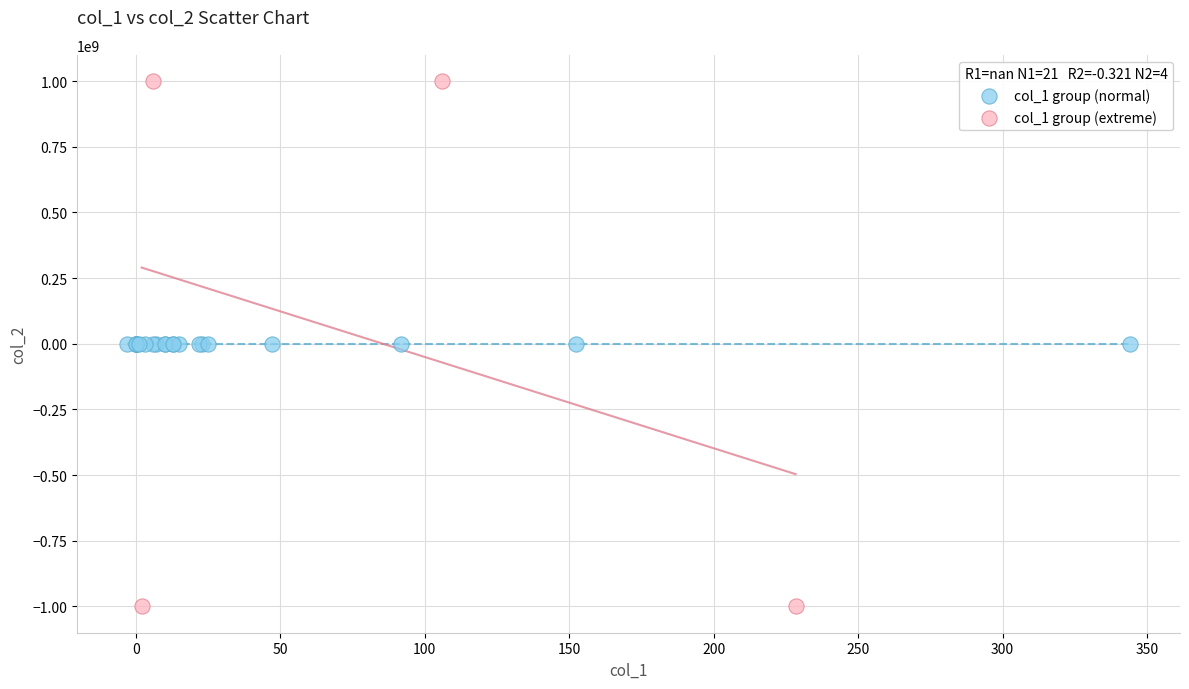

Which series reaches the minimum Y coordinate?

col_1 group (extreme)